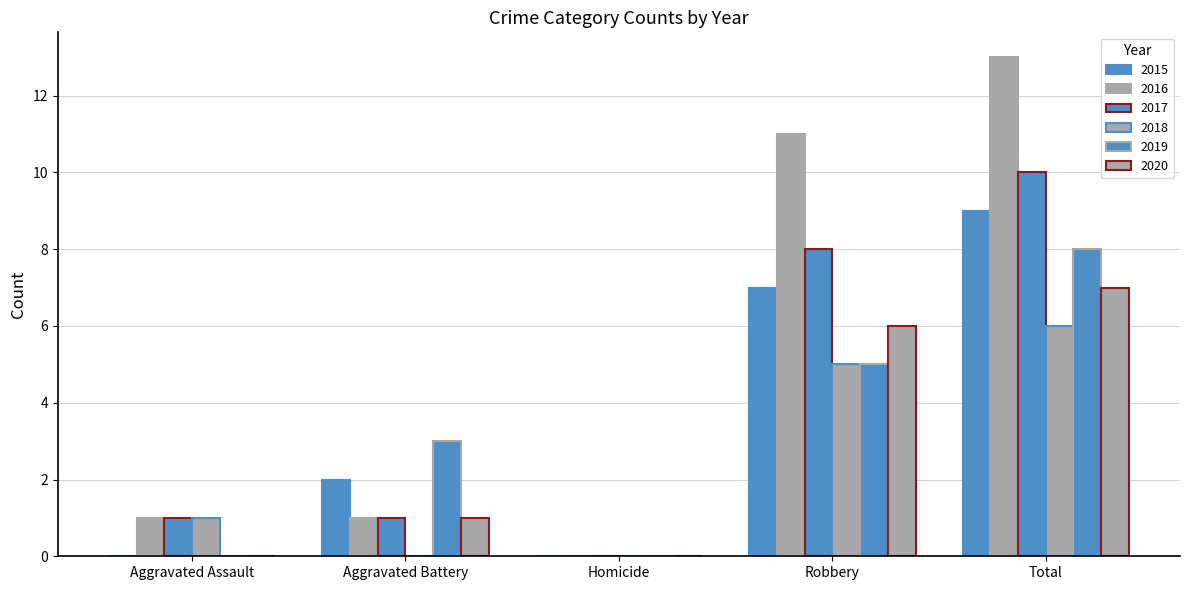

Are the bars grouped side by side (vs. stacked)?

Yes